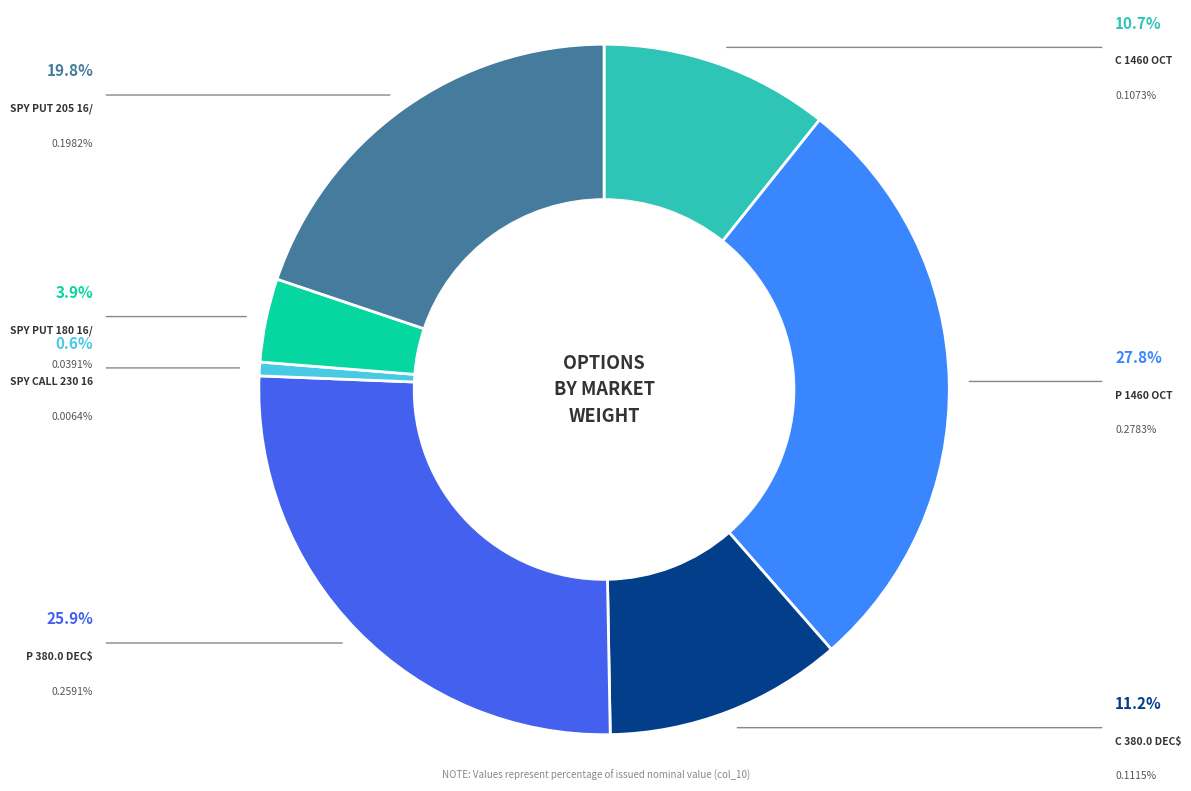

Is there any slice that represents more than half of the pie?

No